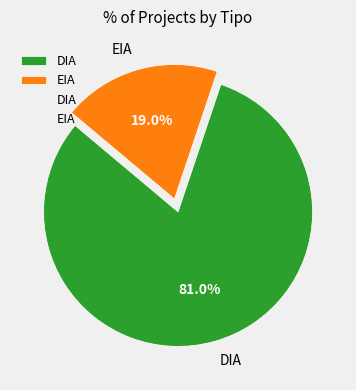

Which category has the biggest portion of the pie?

DIA